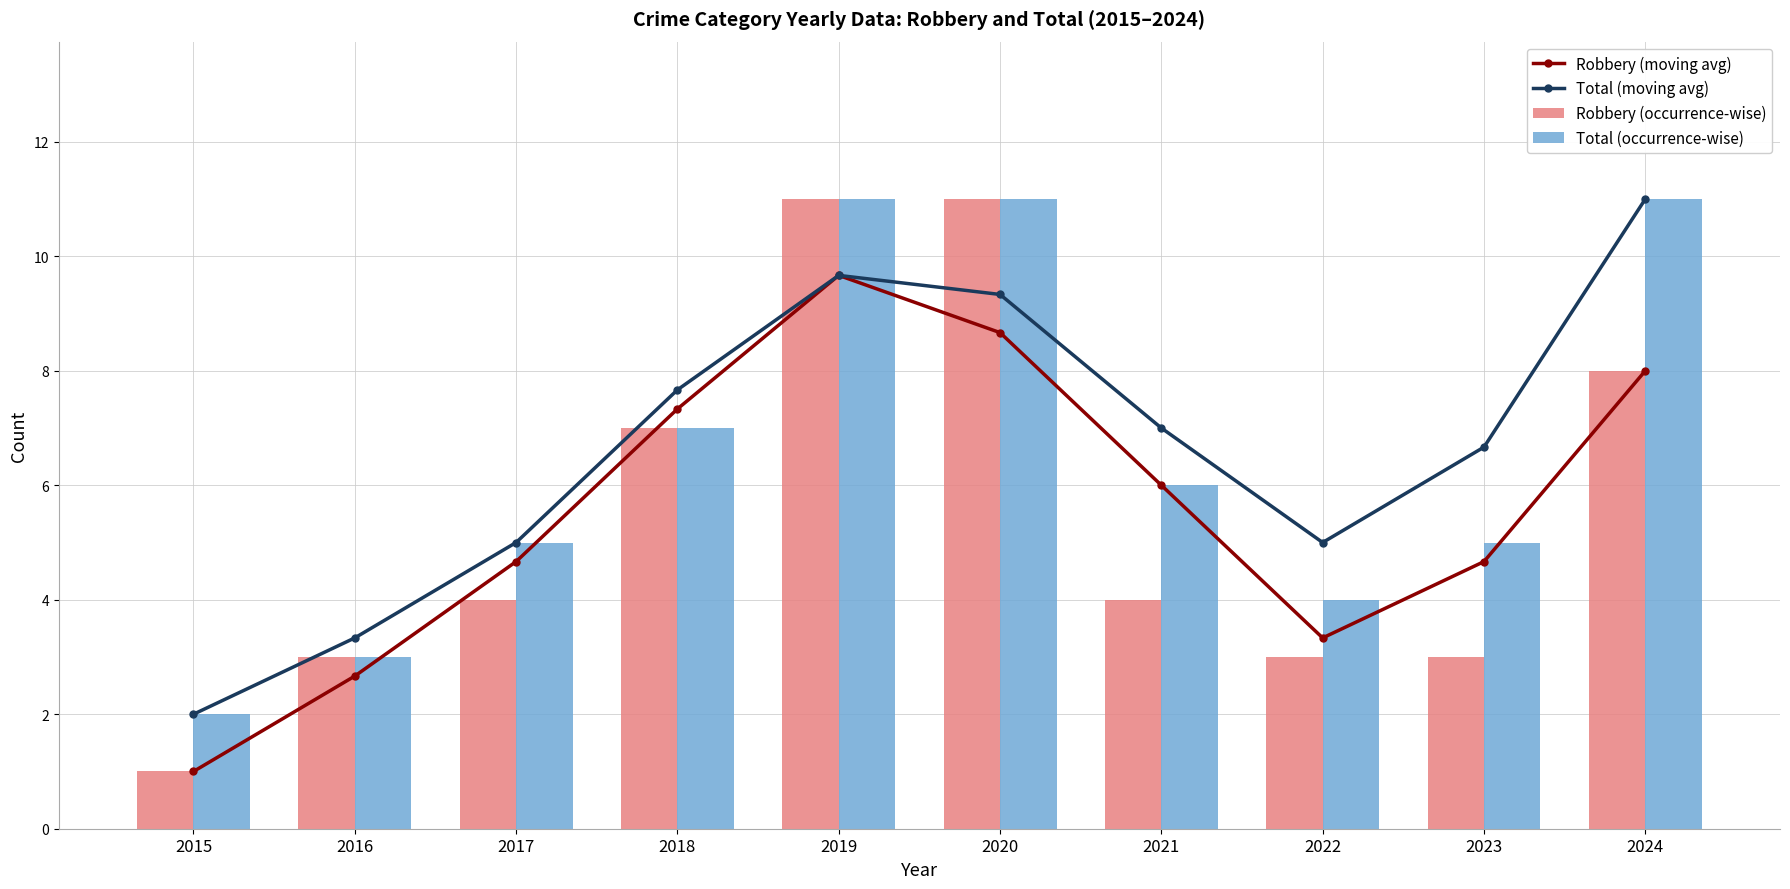

Which category has the lowest value in the Total (occurrence-wise) series?

2015